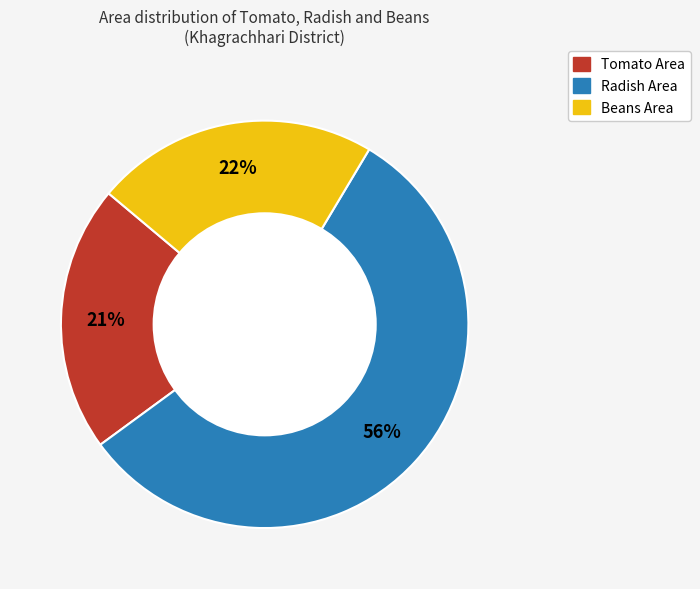

To the nearest percent, what is the difference between the Tomato Area and Beans Area slice percentages?

1%